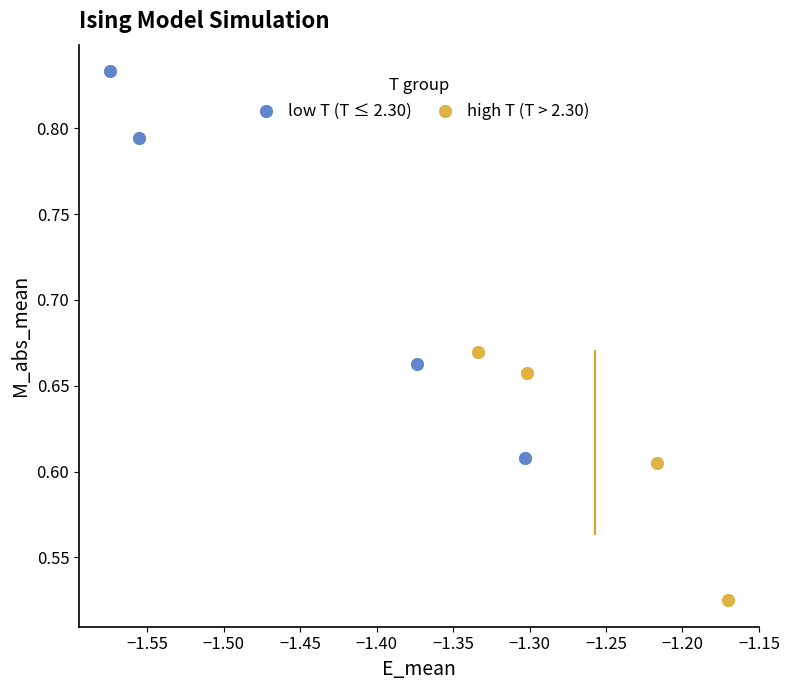

Which series has the largest Y range (max minus min)?

low T (T ≤ 2.30)